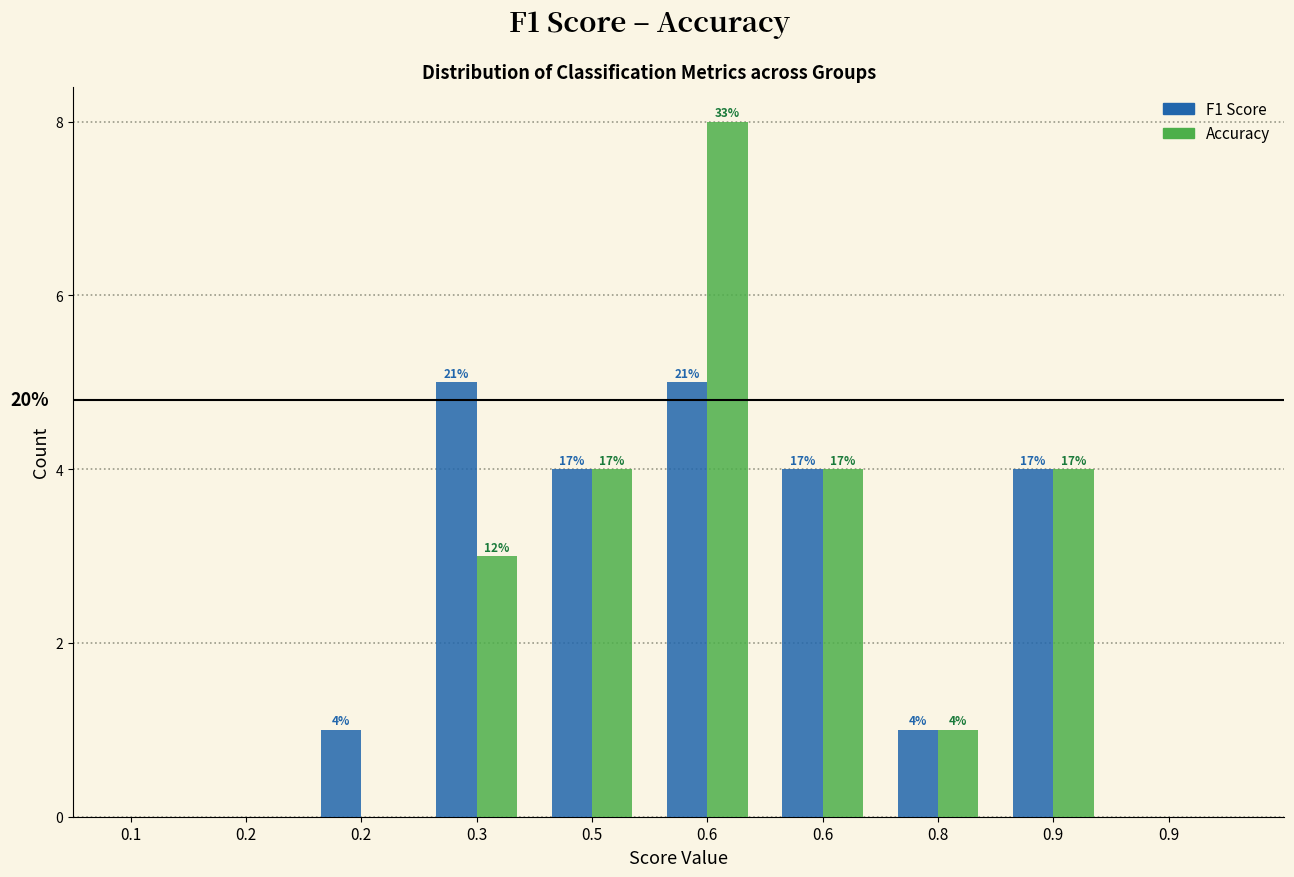

What are all the series names shown in the legend?

F1 Score, Accuracy